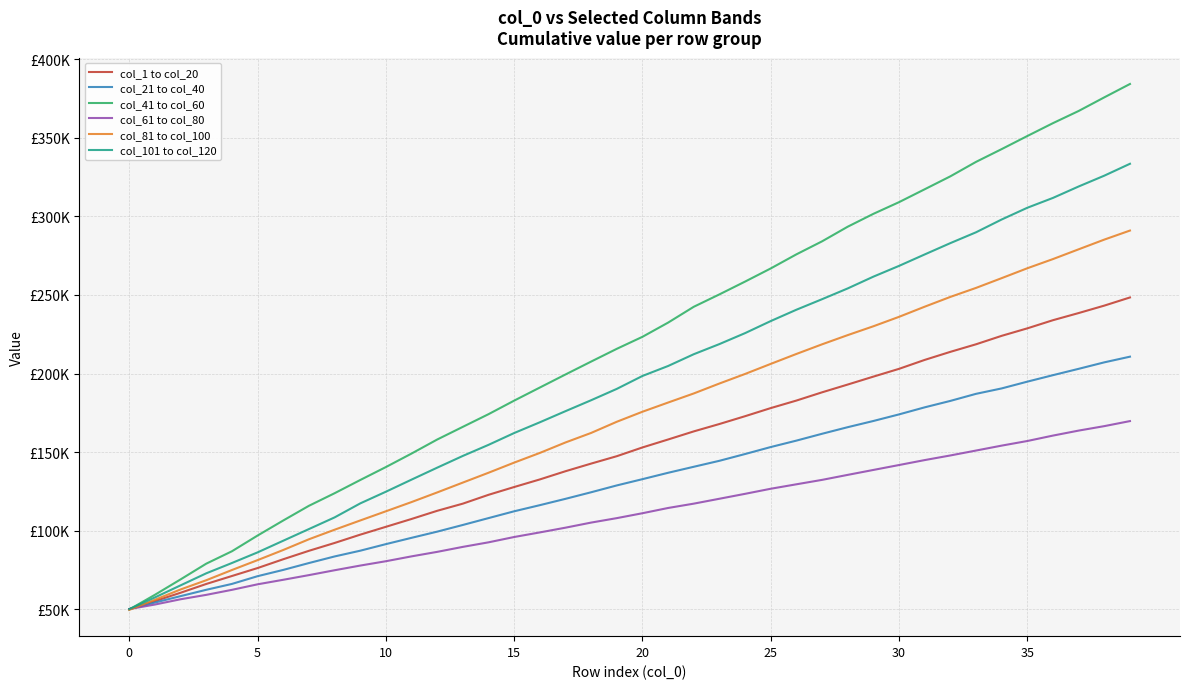

What are all the series names shown in the legend?

col_1 to col_20, col_21 to col_40, col_41 to col_60, col_61 to col_80, col_81 to col_100, col_101 to col_120